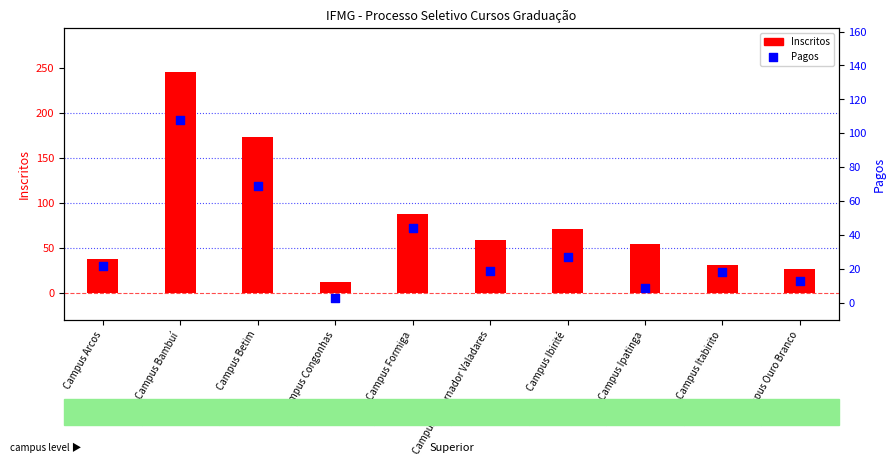

Which series reaches the minimum Y coordinate?

Pagos